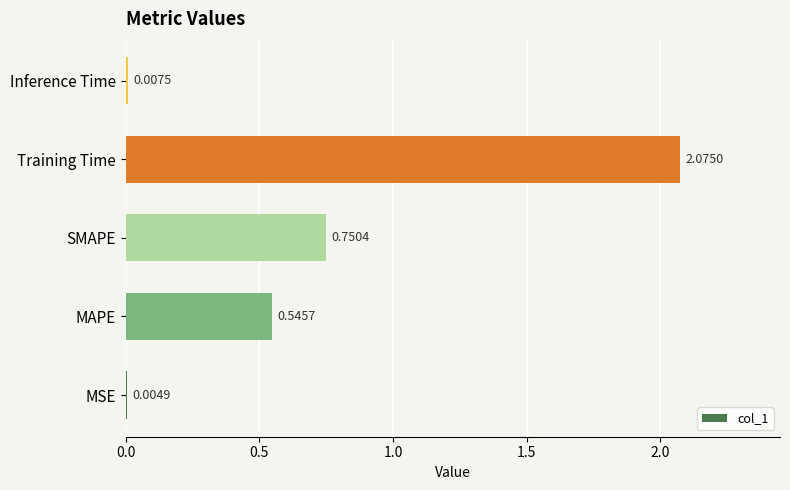

Which category has the highest value across all series?

Training Time